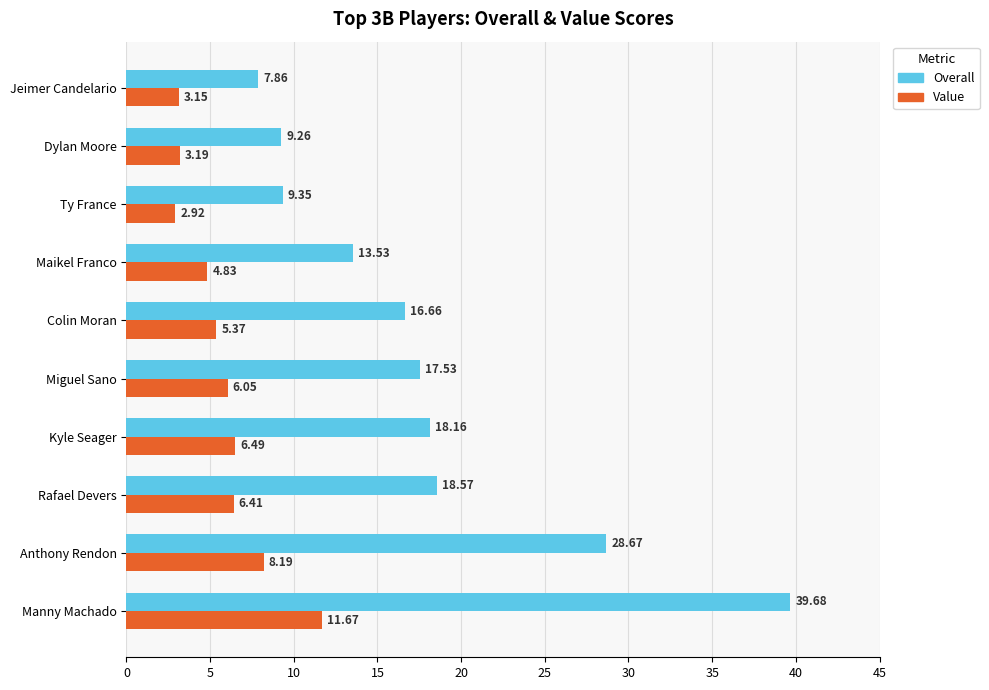

What is the greatest value displayed?

39.7